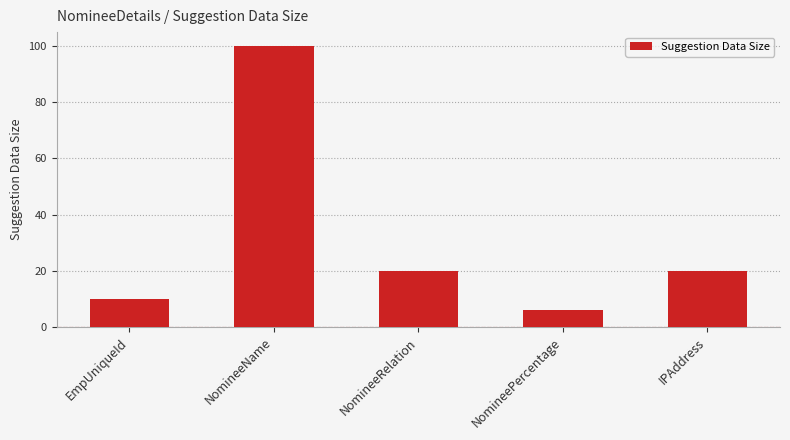

What position from the right is NomineeRelation?

3